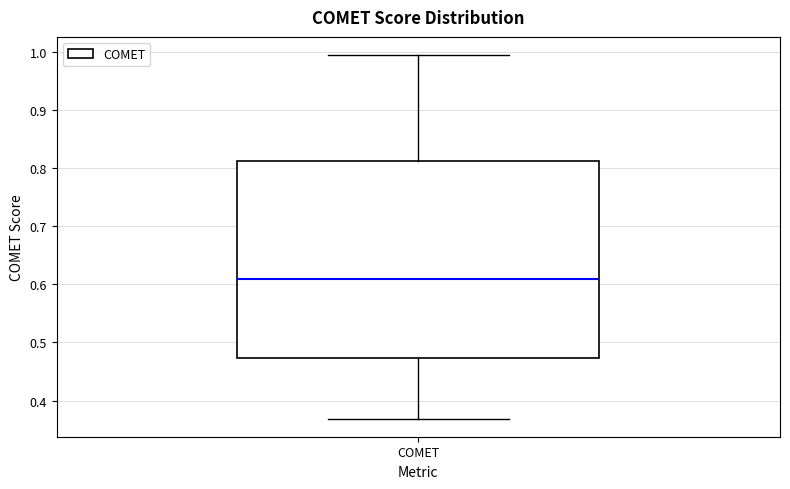

Where does the upper whisker of the box for COMET end on the y-axis? The values are not printed on the chart, so give them approximately, as read against the axis.

0.99